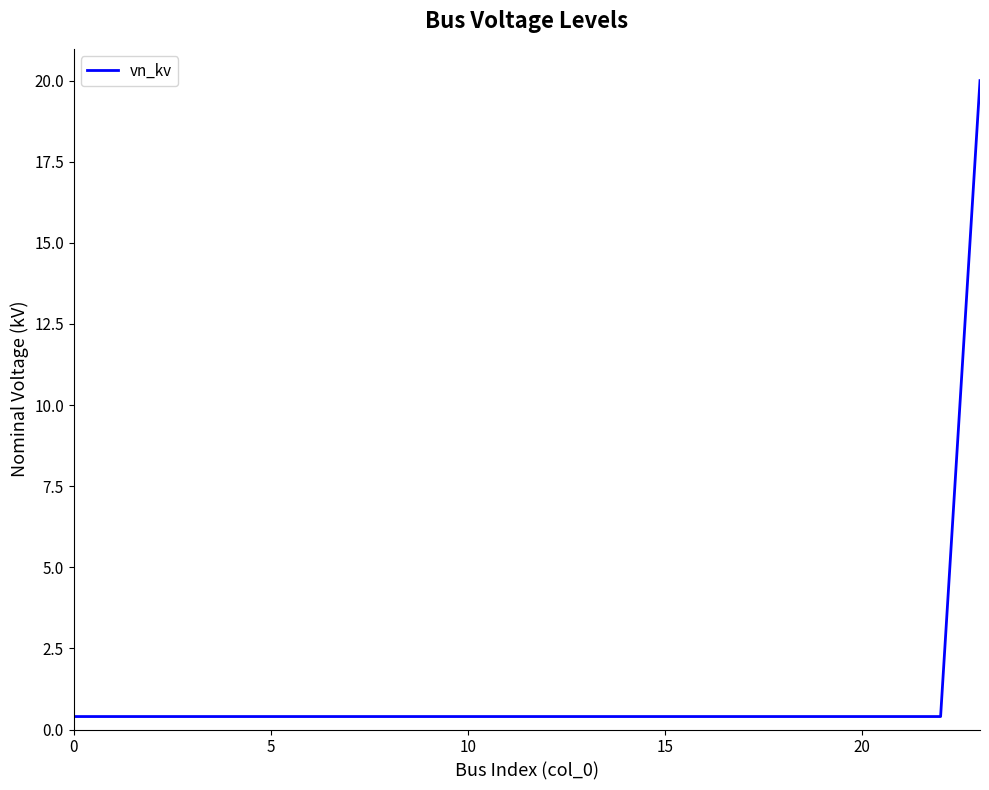

What is the maximum value shown in the chart?

20.0